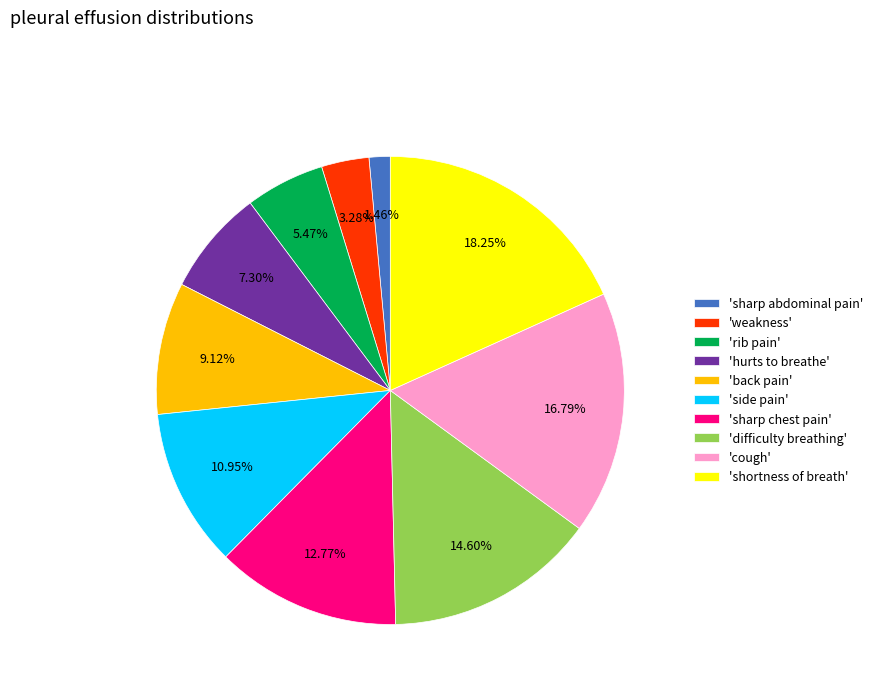

Count the number of slices in the pie.

10